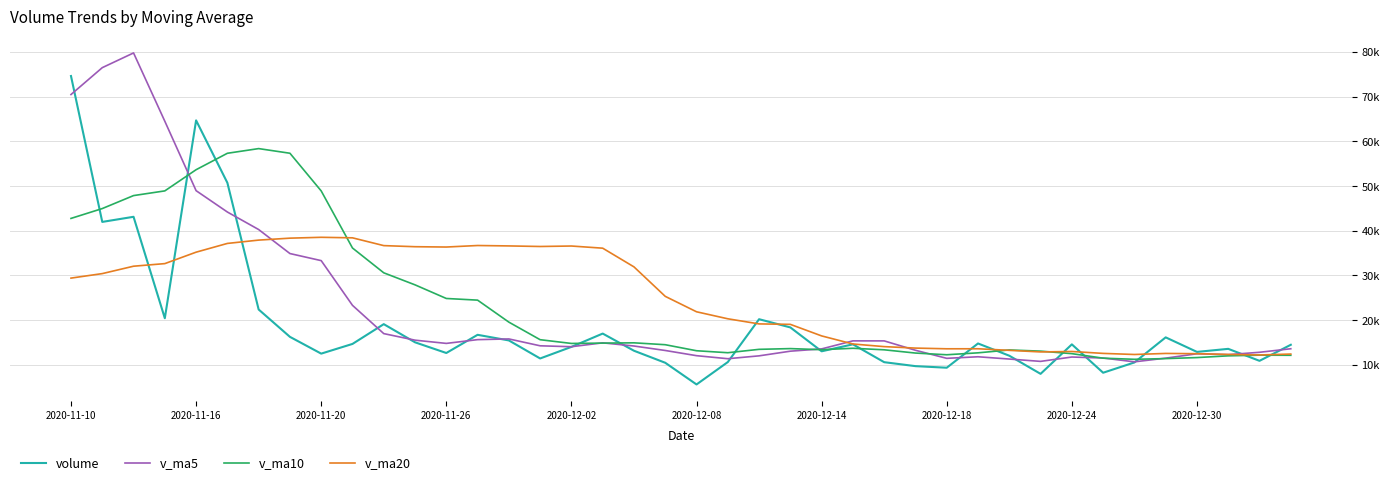

What are all the series names shown in the legend?

volume, v_ma5, v_ma10, v_ma20